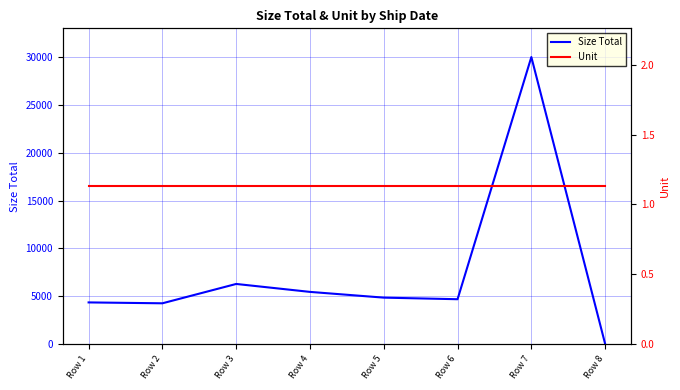

Is the value of Size Total at Row 8 greater than the value of Unit at Row 3?

Yes